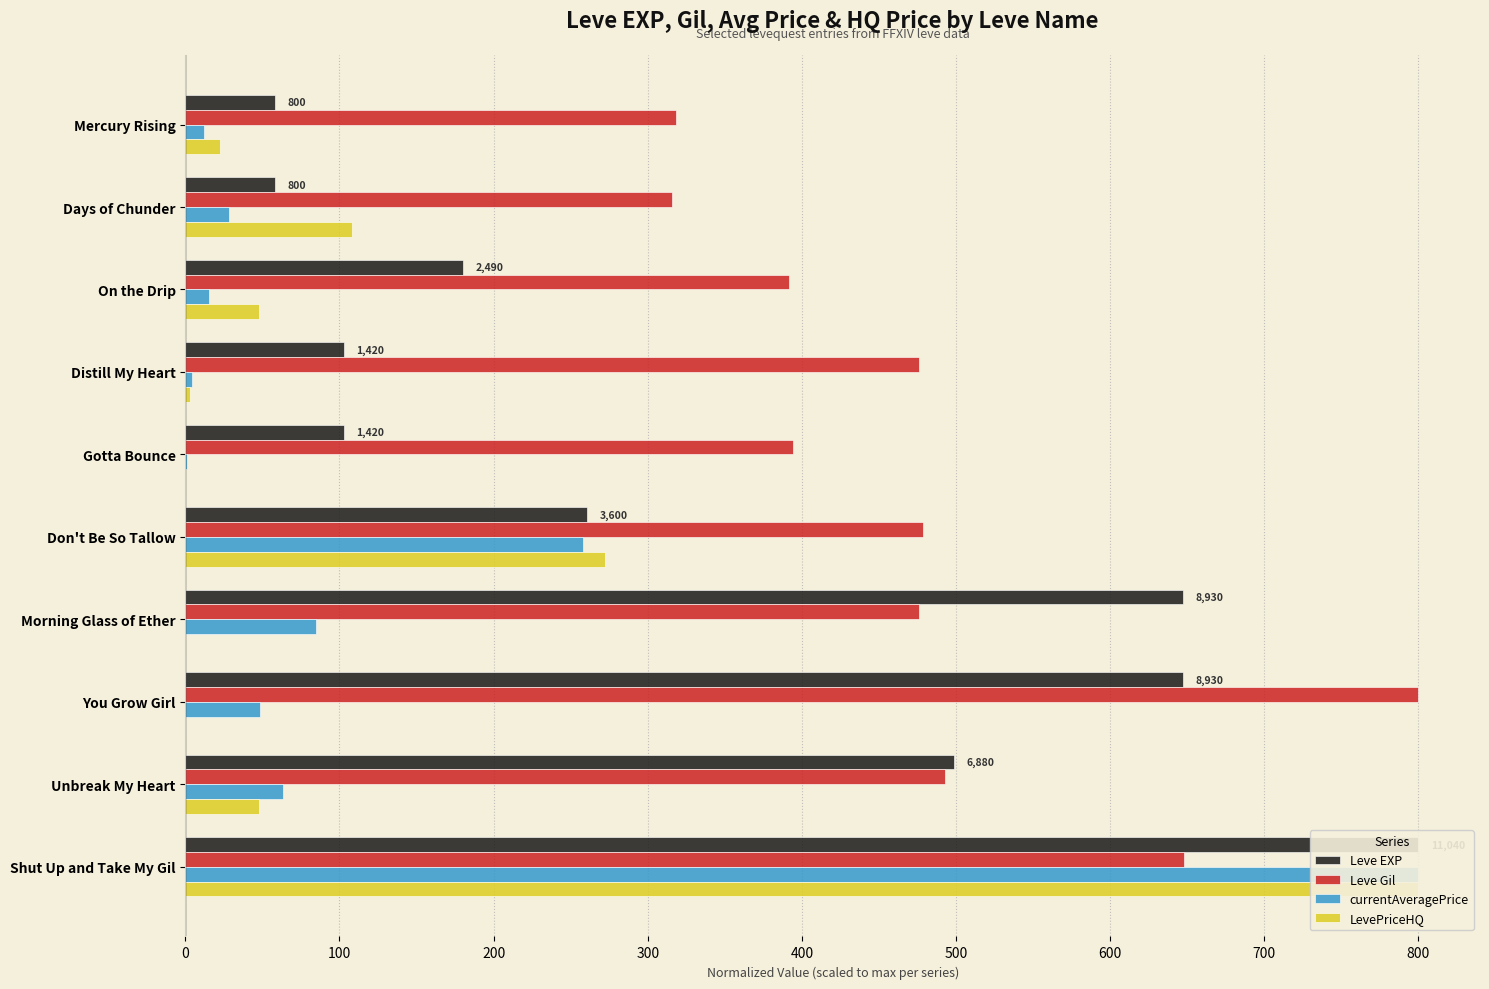

How many values in the Leve Gil series exceed 476?

6